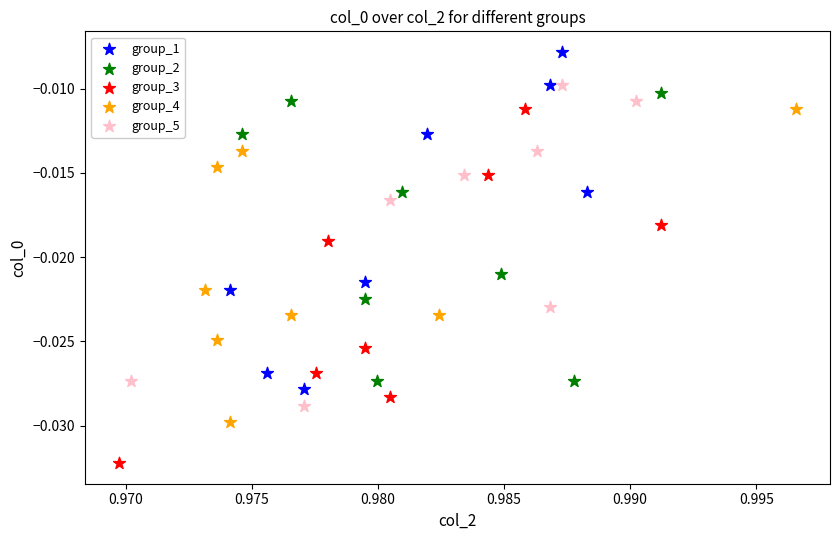

Which series contains the highest Y value?

group_1